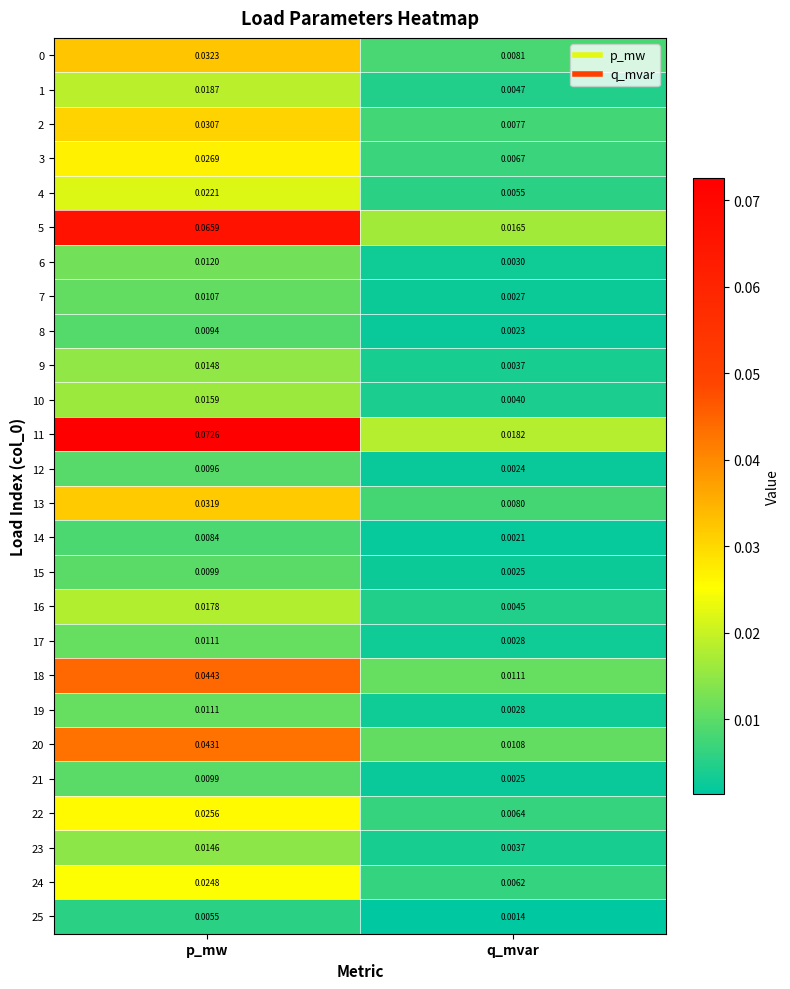

At which label is 13 closest to 0?

q_mvar